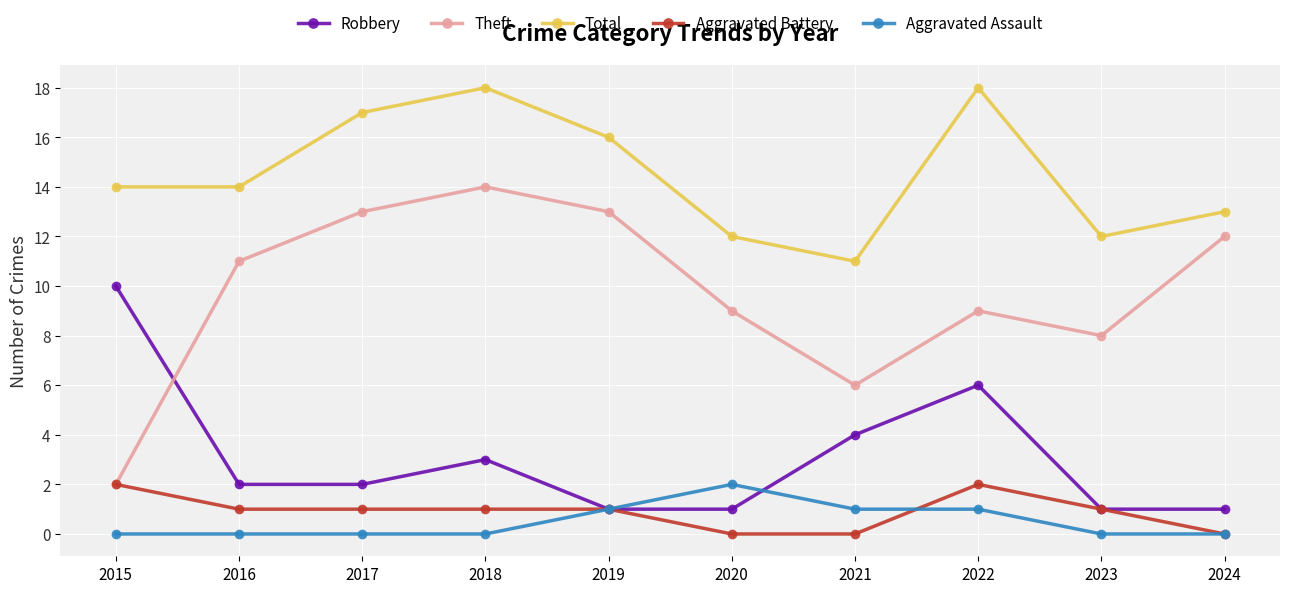

What is the total value across all series at 2022?

36